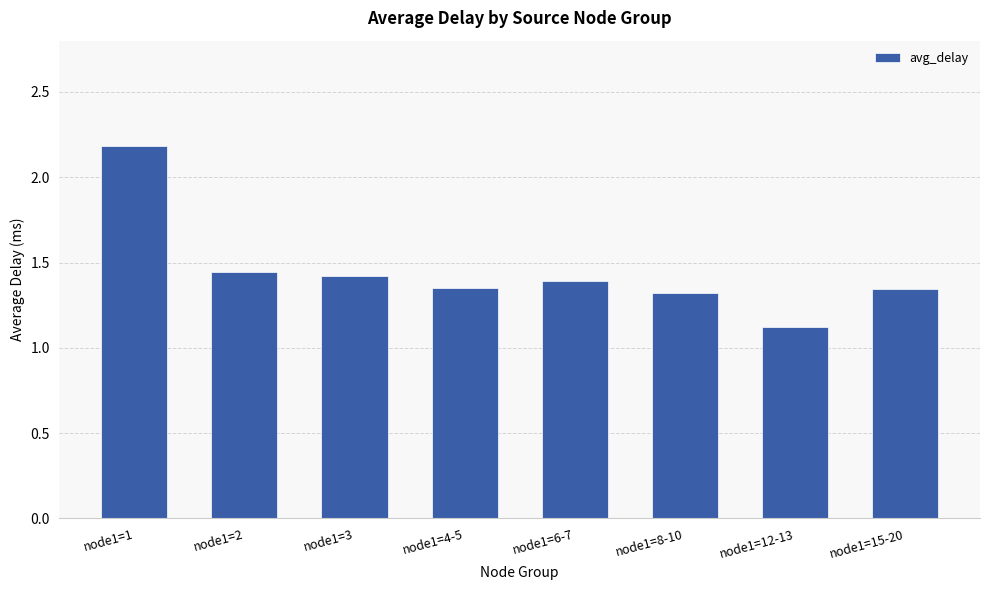

At which label is the value closest to 1?

node1=12-13